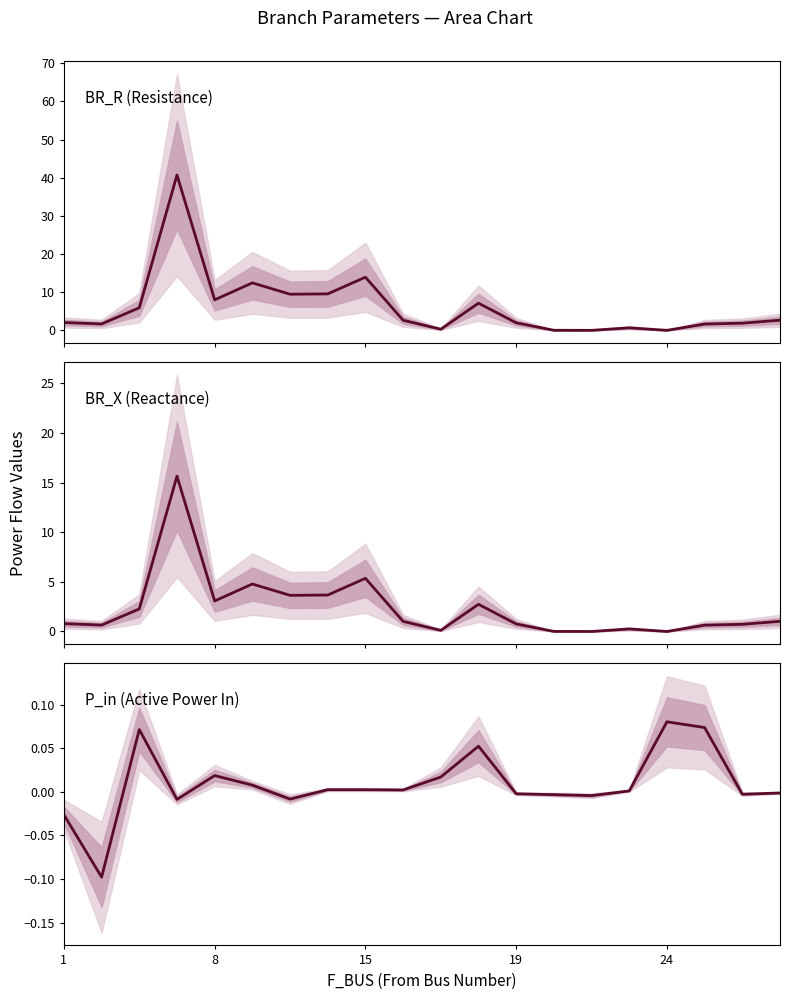

Which series ends up on top after the final intersection of P_in (Active Power In) and BR_X (Reactance)?

BR_X (Reactance)